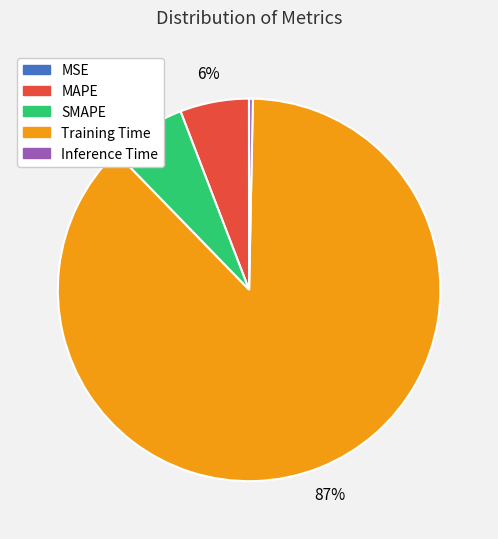

Does any single category account for the majority?

Yes